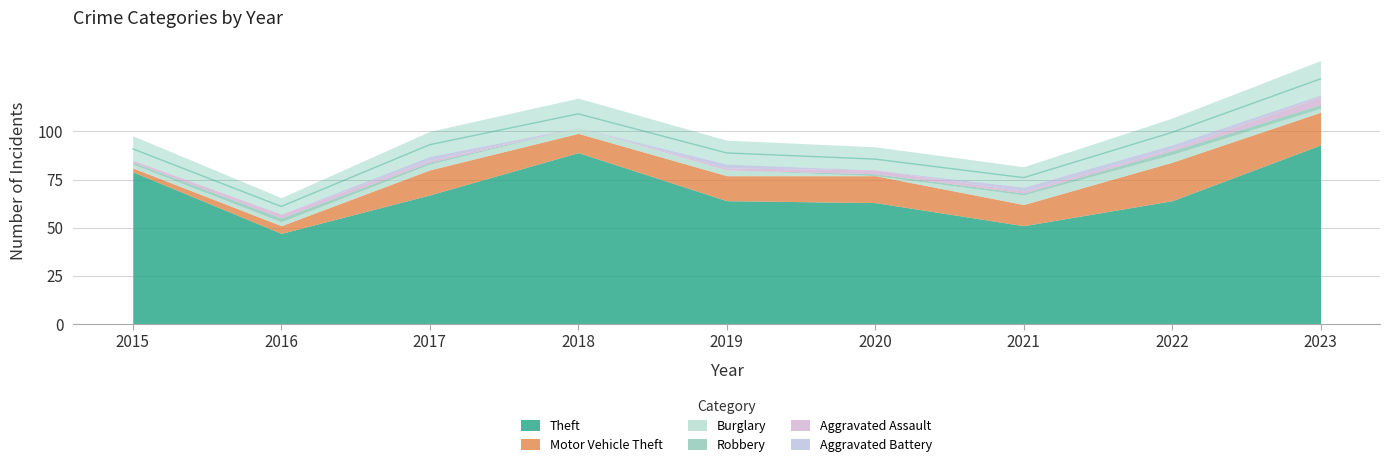

How many lines are shown in the chart?

6